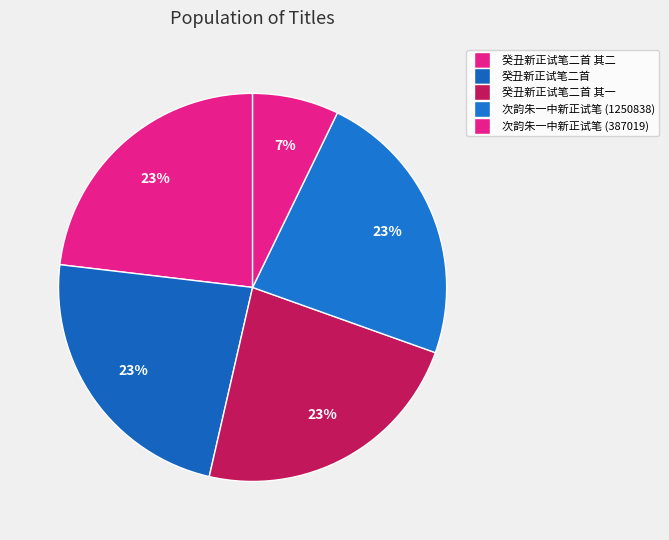

To the nearest percent, what is the combined percentage of 次韵朱一中新正试笔 (387019) and 癸丑新正试笔二首 其一?

30%